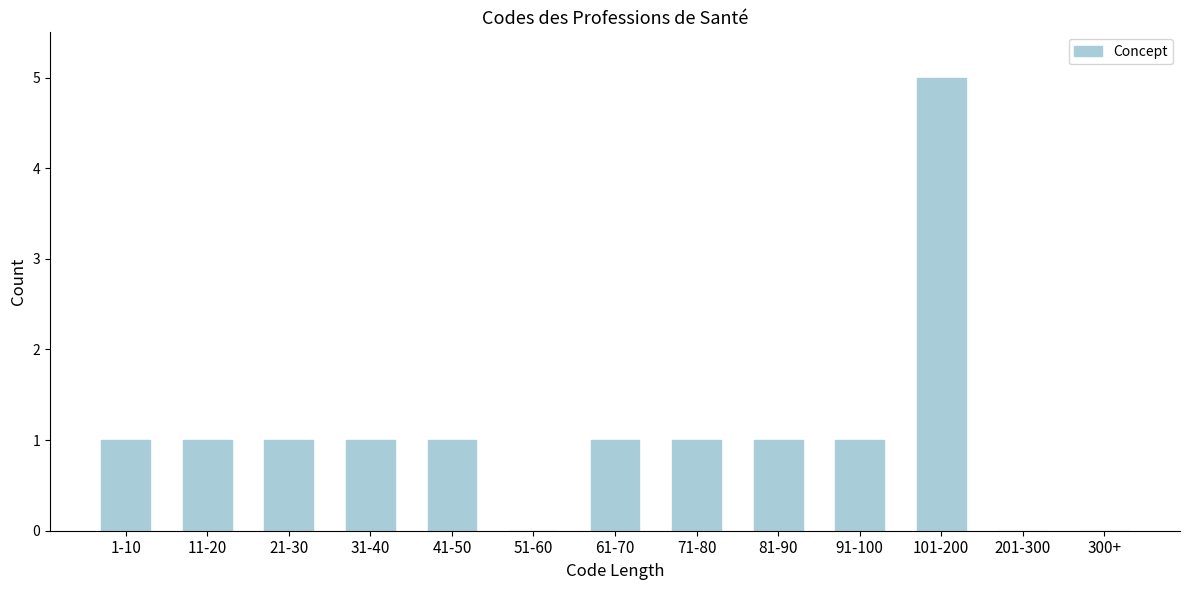

Reading right to left, list all the values displayed in this chart.

300+=0	201-300=0	101-200=5	91-100=1	81-90=1	71-80=1	61-70=1	51-60=0	41-50=1	31-40=1	21-30=1	11-20=1	1-10=1